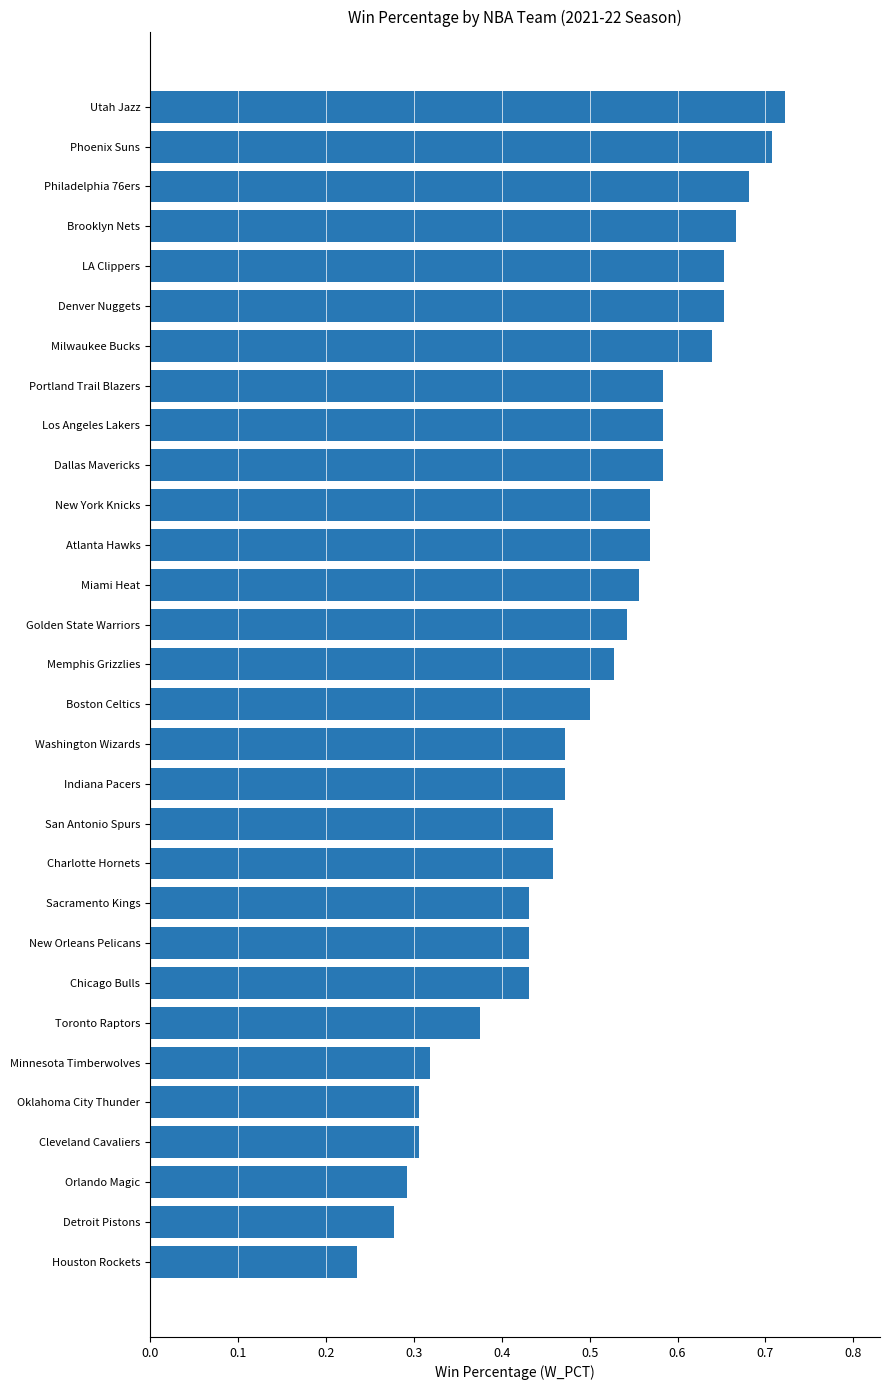

What is the sum of all values?

15.0